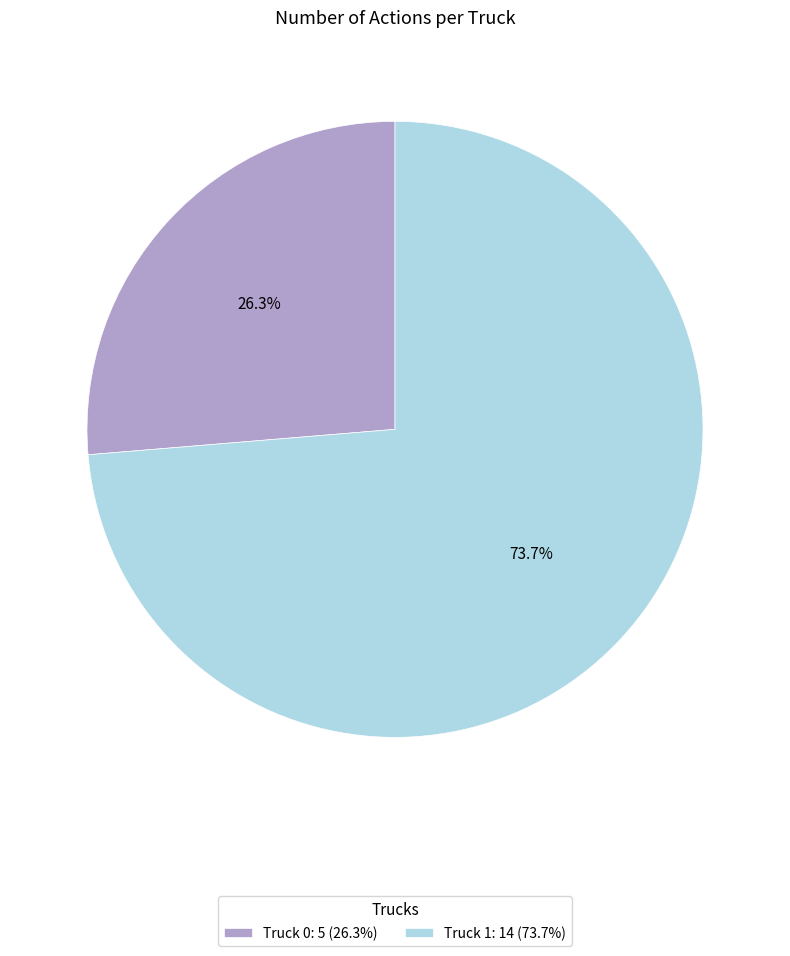

Which has a higher value, Truck 1: 14 (73.7%) or Truck 0: 5 (26.3%)?

Truck 1: 14 (73.7%)